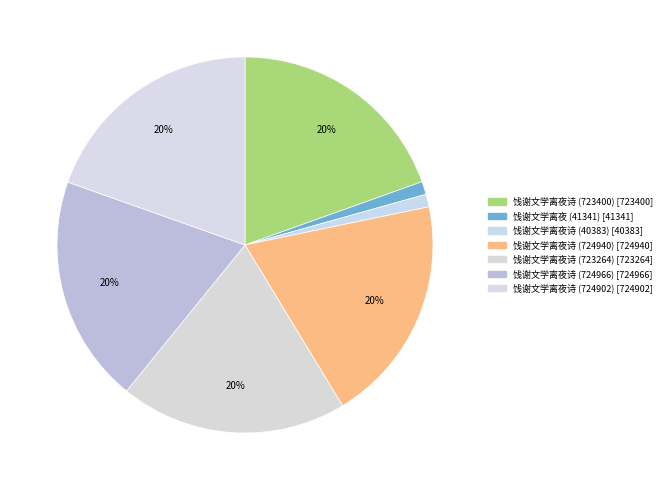

Which category has the biggest portion of the pie?

饯谢文学离夜诗 (724966)